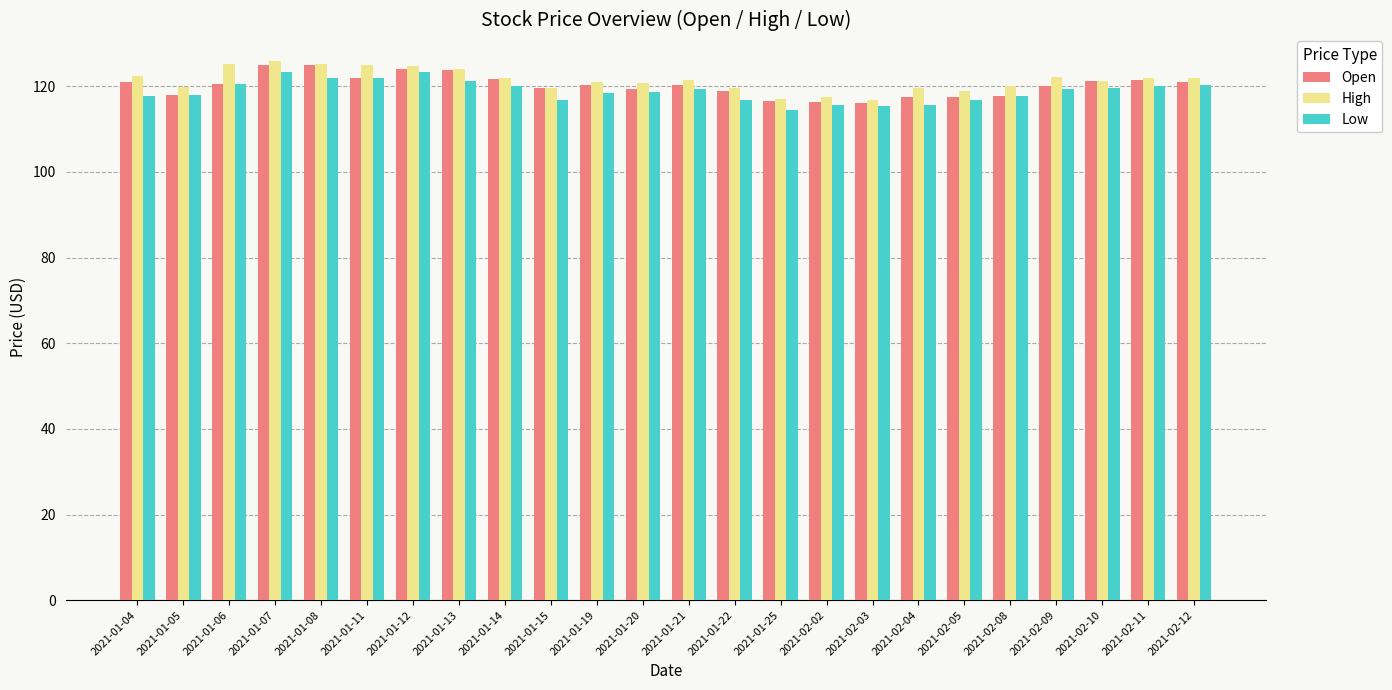

Count the number of categories in the chart.

24